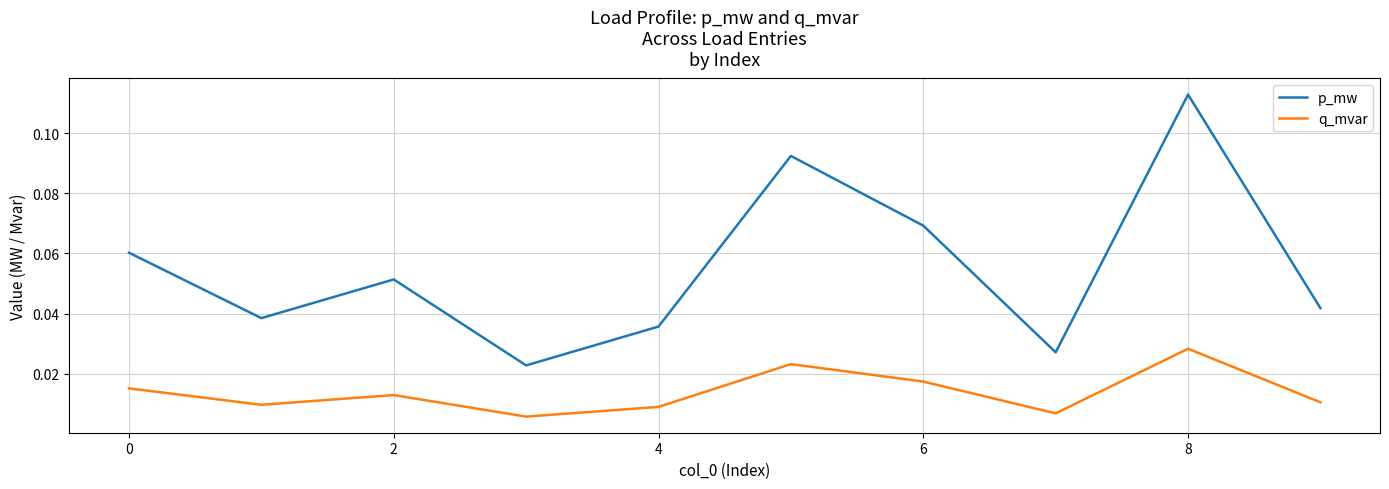

True or false: p_mw and q_mvar intersect in this chart.

False